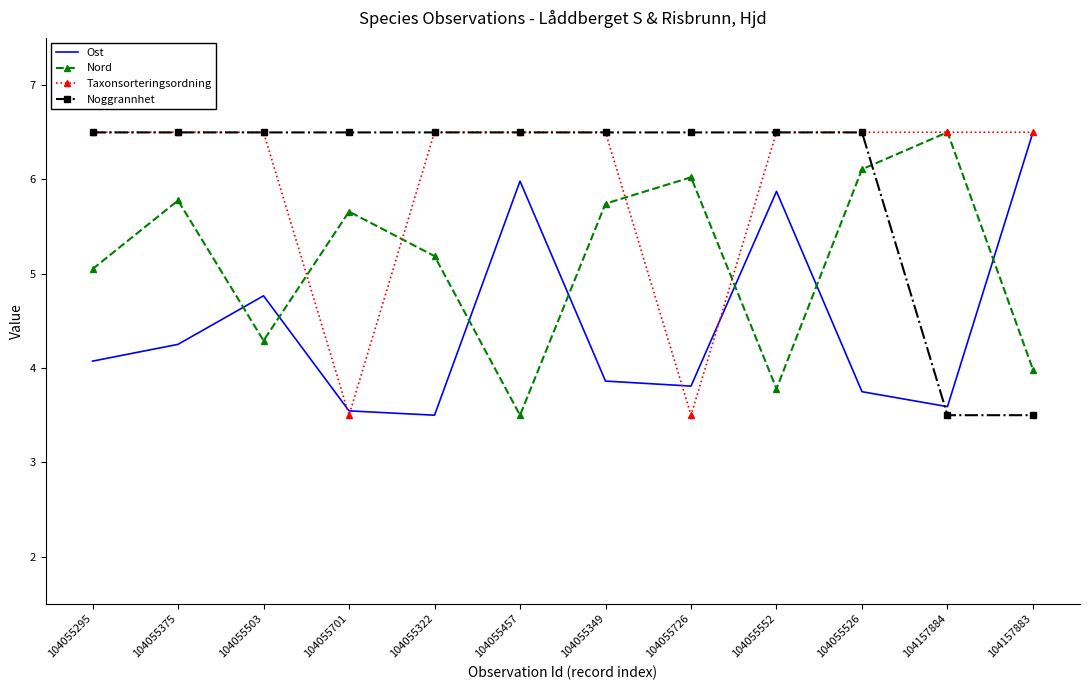

Reading left to right, transcribe all the data shown in this chart.

Ost: 4.1	4.3	4.8	3.5	3.5	6.0	3.9	3.8	5.9	3.7	3.6	6.5
Nord: 5.0	5.8	4.3	5.7	5.2	3.5	5.7	6.0	3.8	6.1	6.5	4.0
Taxonsorteringsordning: 6.5	6.5	6.5	3.5	6.5	6.5	6.5	3.5	6.5	6.5	6.5	6.5
Noggrannhet: 6.5	6.5	6.5	6.5	6.5	6.5	6.5	6.5	6.5	6.5	3.5	3.5